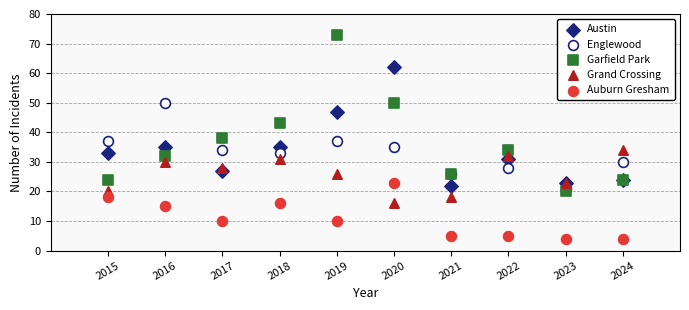

In the Auburn Gresham series, what Y value is closest to 13?

15